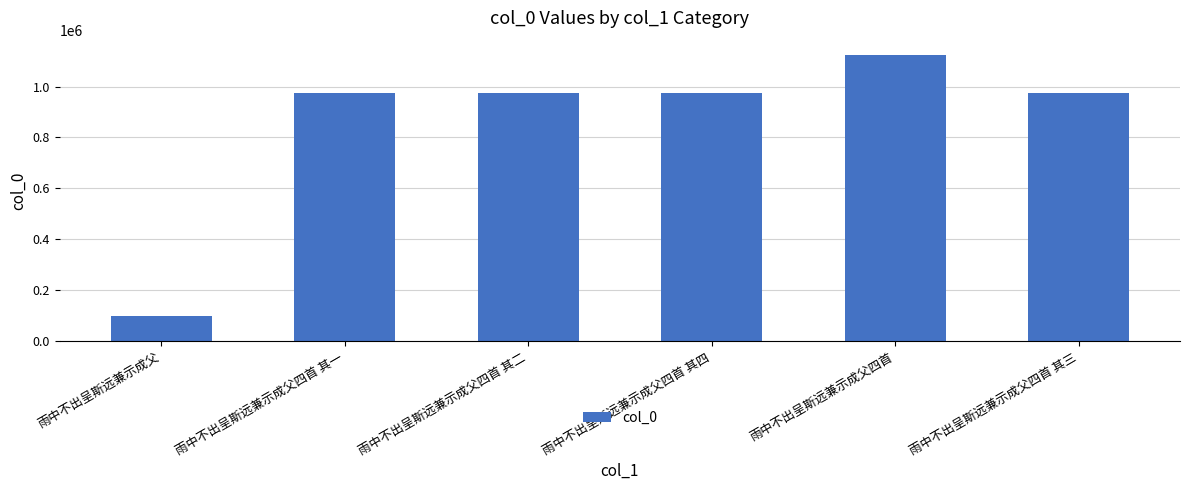

How many bars are there in total?

6